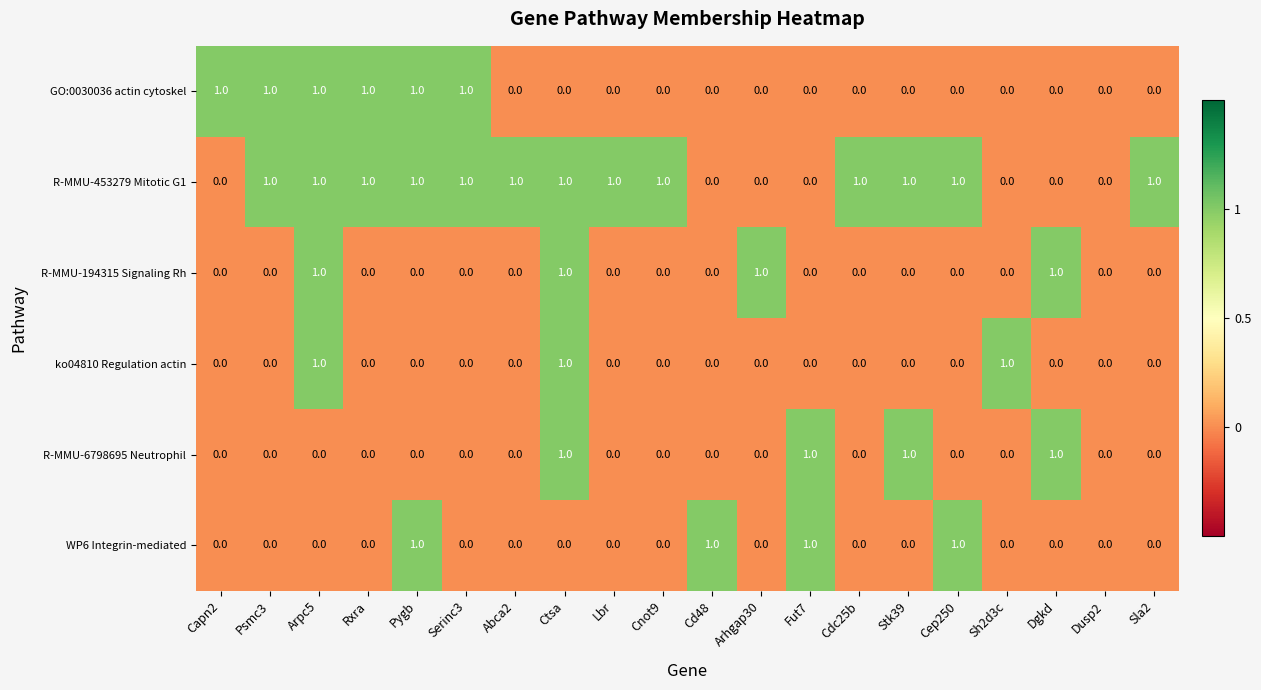

True or false: R-MMU-6798695 Neutrophil has a value of 1 at Dgkd.

True